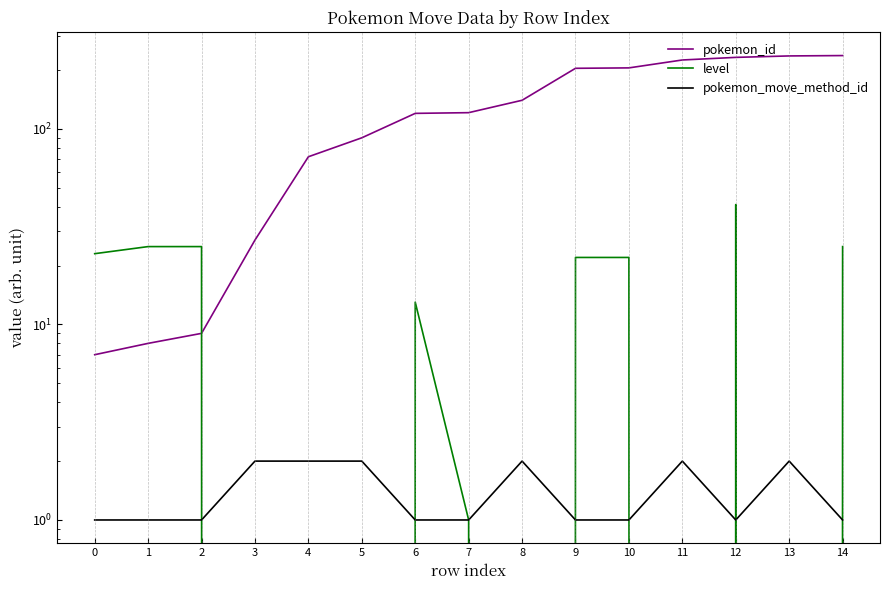

Does the chart display data point markers on the line(s)?

No